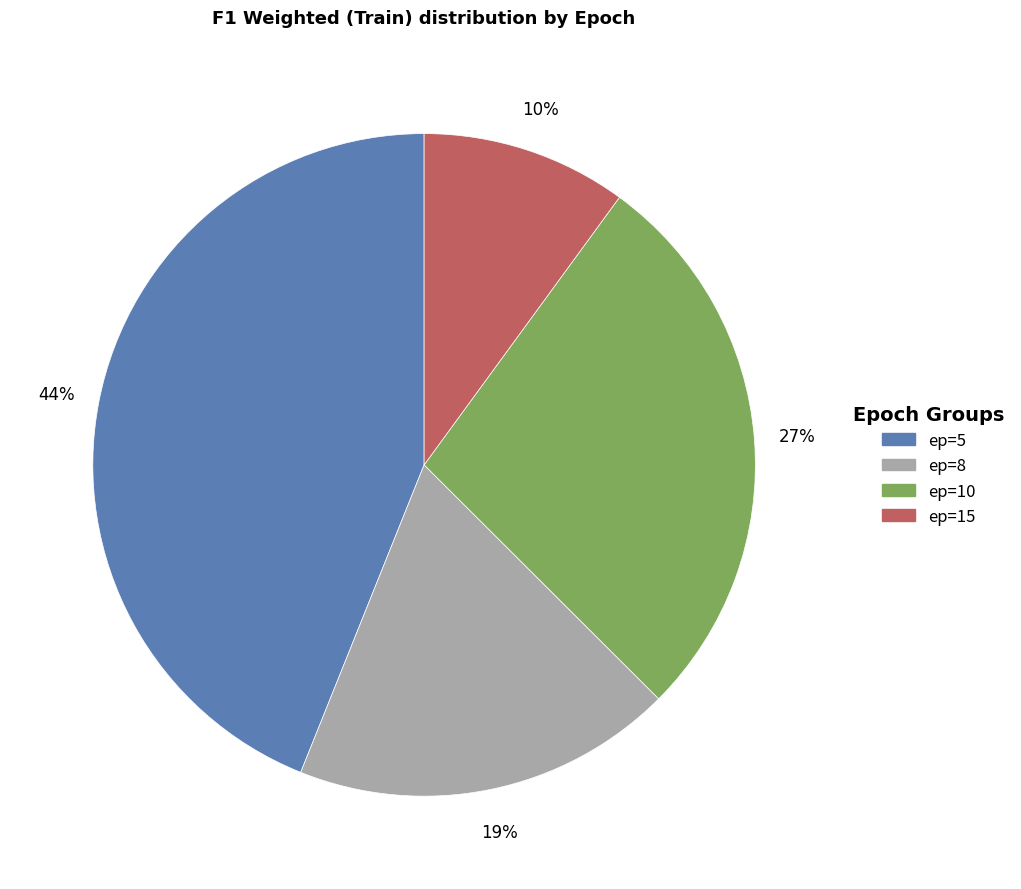

Does any single category account for the majority?

No